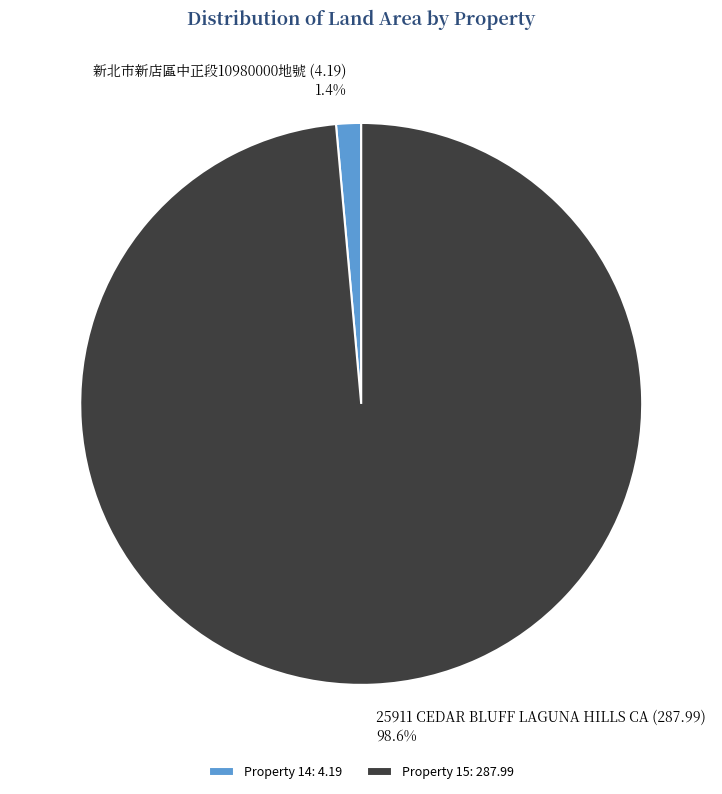

Between Property 14: 4.19 and Property 15: 287.99, which is larger?

Property 15: 287.99